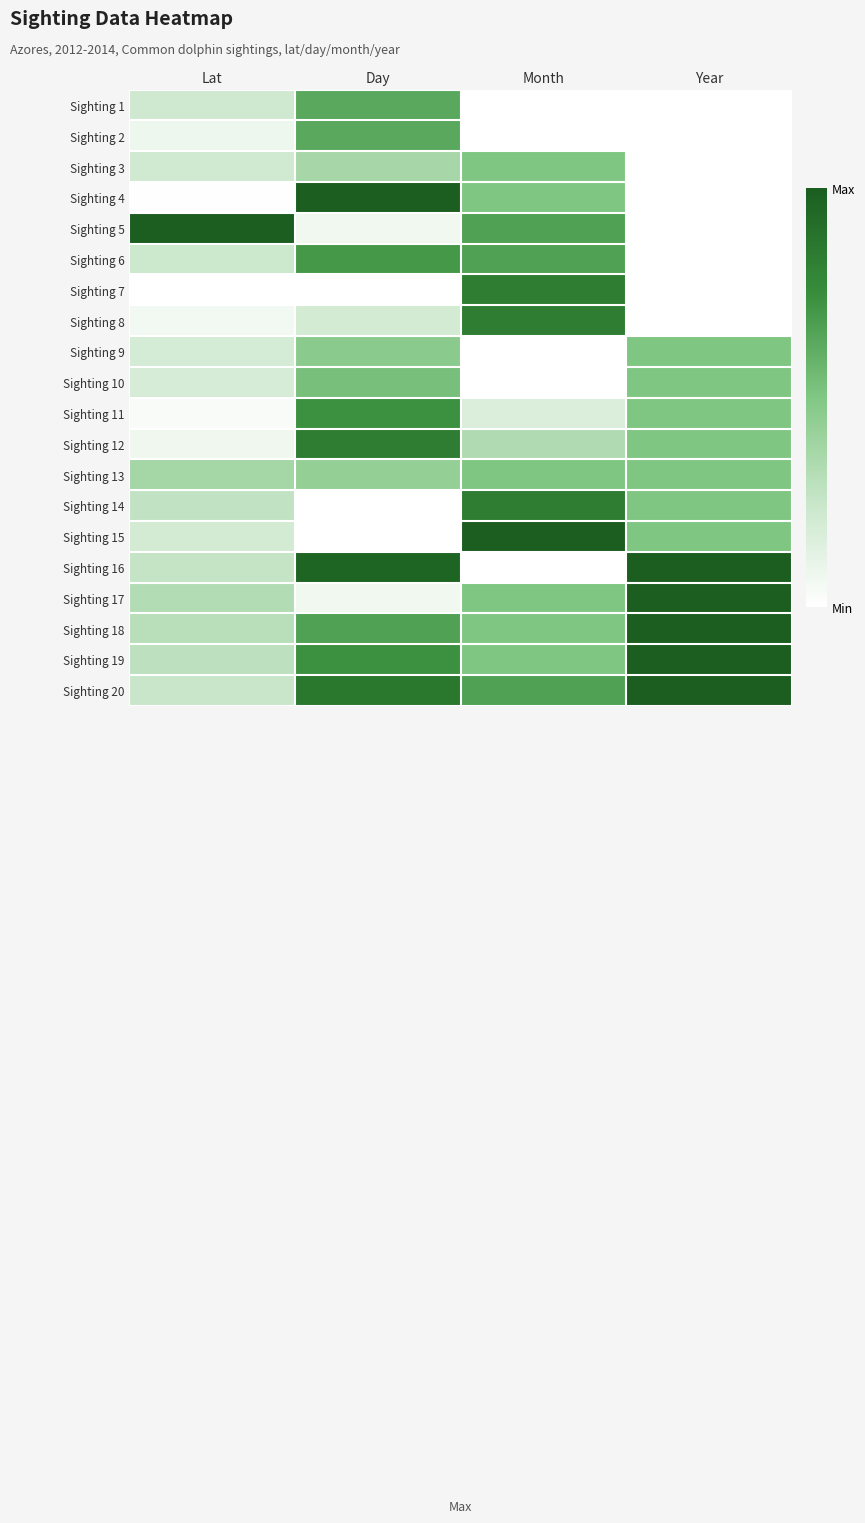

At how many categories does at least one series exceed 0?

4